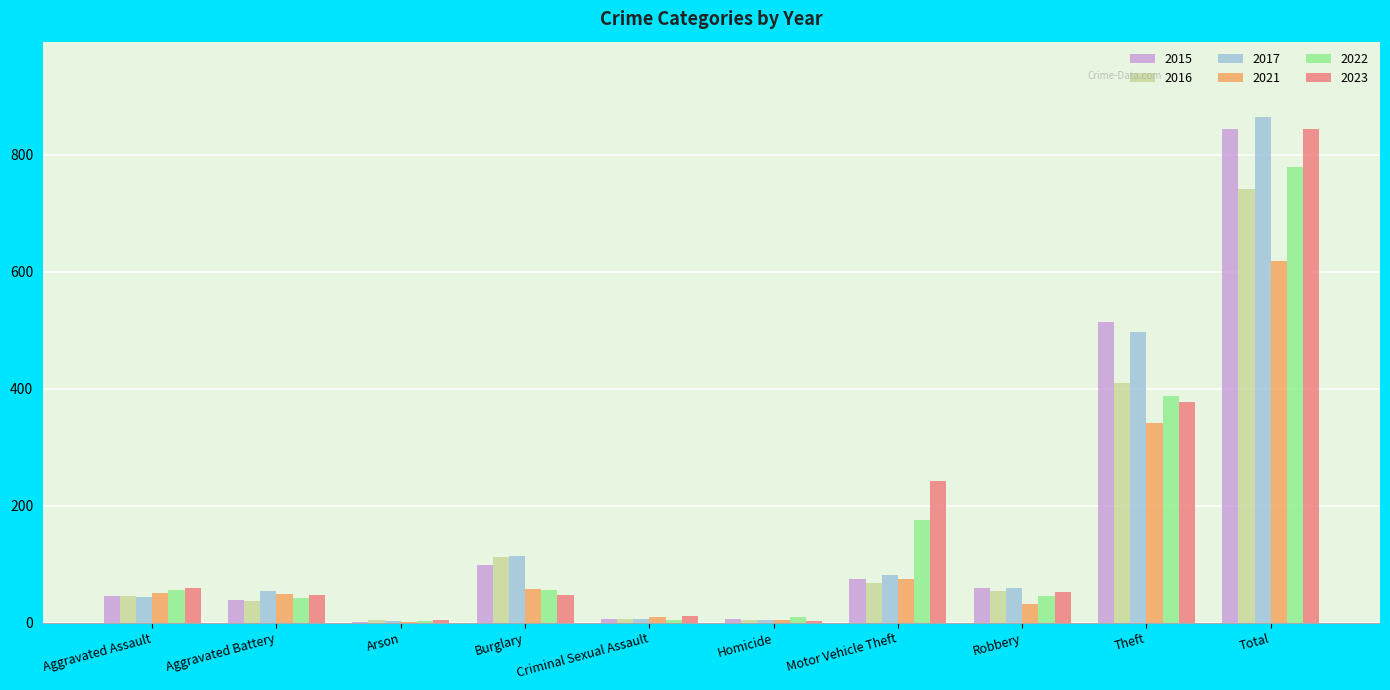

What is the sum of all 2023 values?

1688